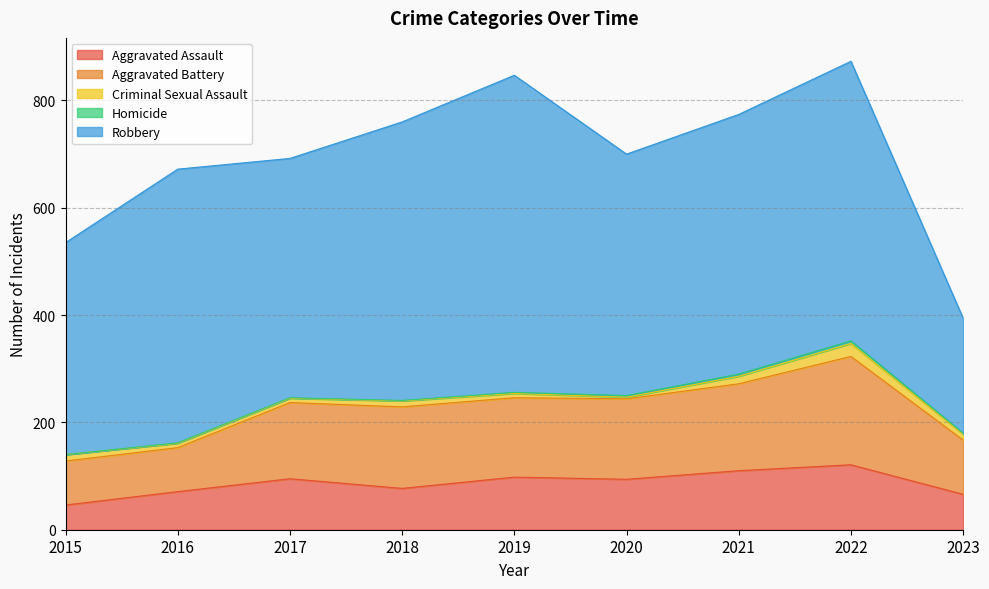

True or false: Robbery and Aggravated Assault cross at least once.

False